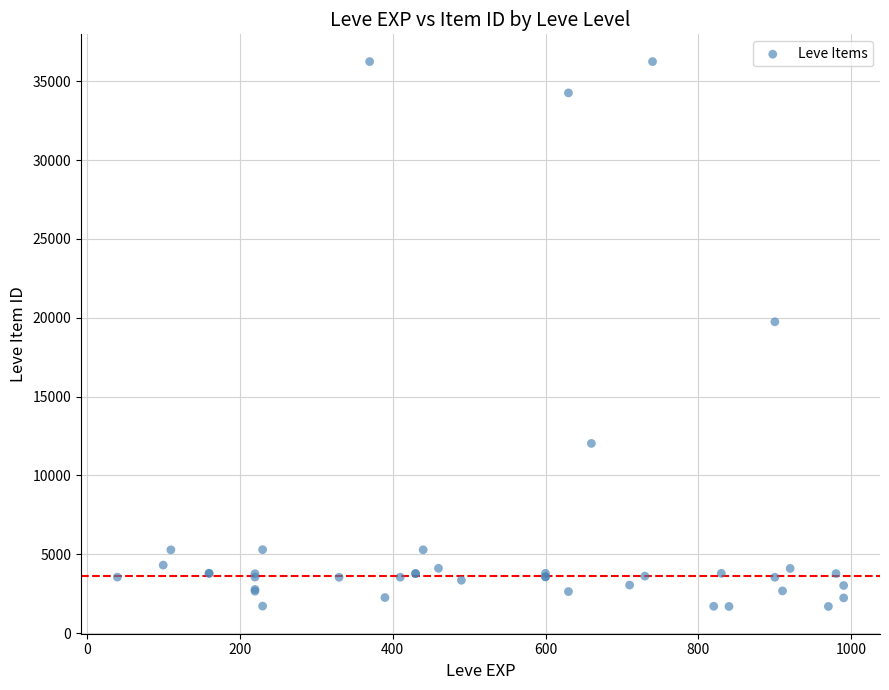

What Y value in the scatter plot is closest to 18967?

19744